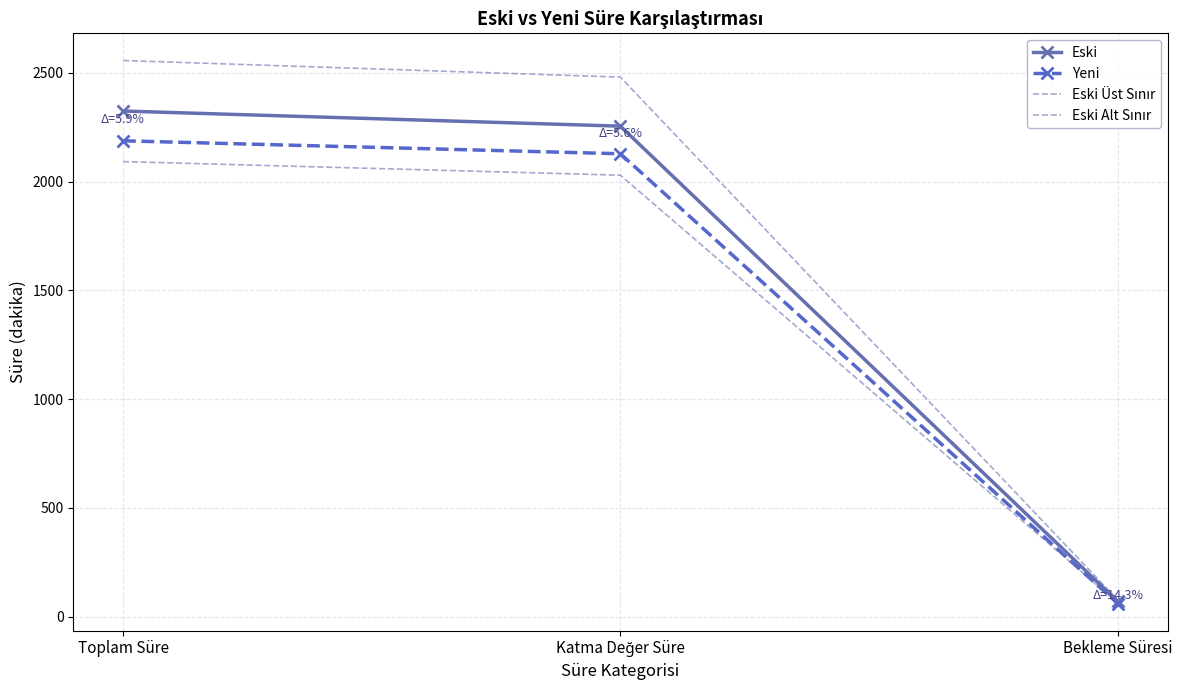

Reading left to right, what are all the values shown in this chart?

Eski: Toplam Süre=2324.0	Katma Değer Süre=2254.5	Bekleme Süresi=69.5
Yeni: Toplam Süre=2187.1	Katma Değer Süre=2127.6	Bekleme Süresi=59.5
Eski Üst Sınır: Toplam Süre=2556.4	Katma Değer Süre=2479.9	Bekleme Süresi=76.5
Eski Alt Sınır: Toplam Süre=2091.6	Katma Değer Süre=2029.0	Bekleme Süresi=62.6